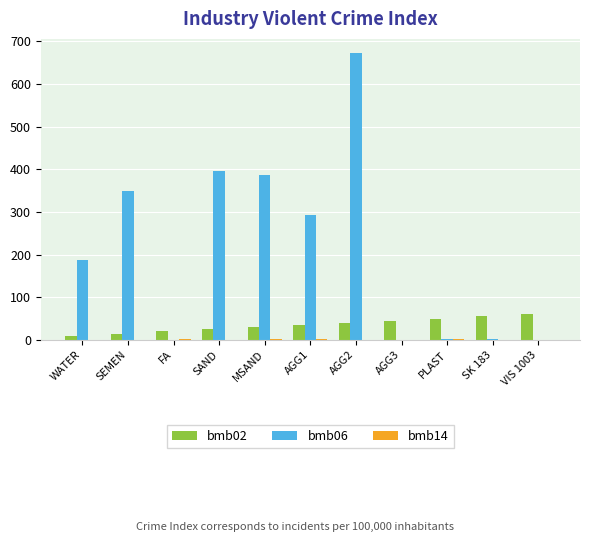

Is it true that bmb02 equals 86 at PLAST?

False